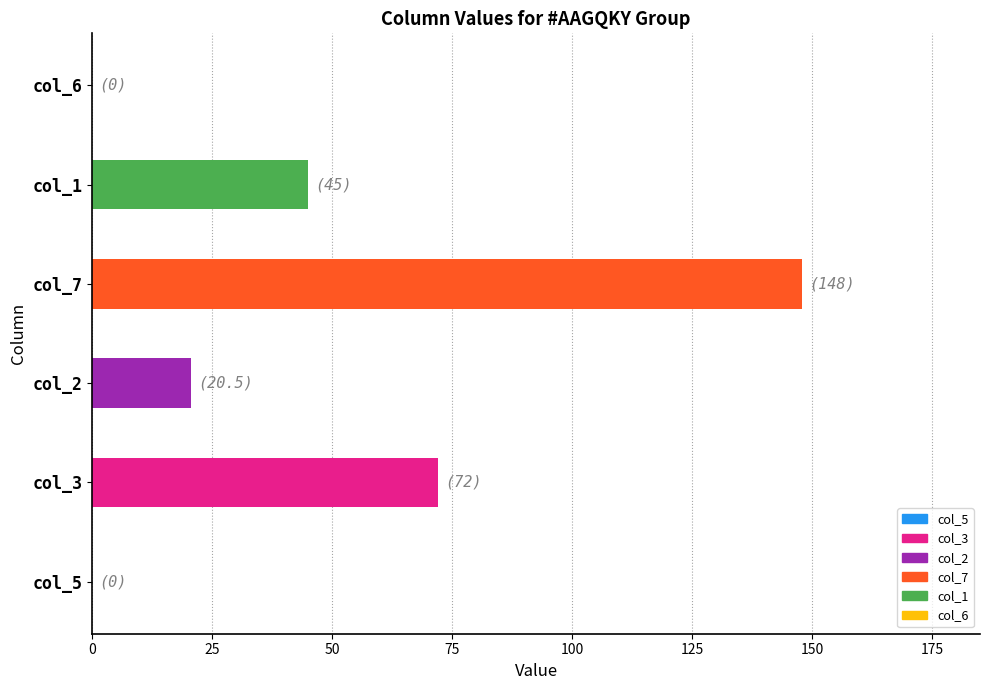

True or false: the data shows 148.0 at col_7.

True